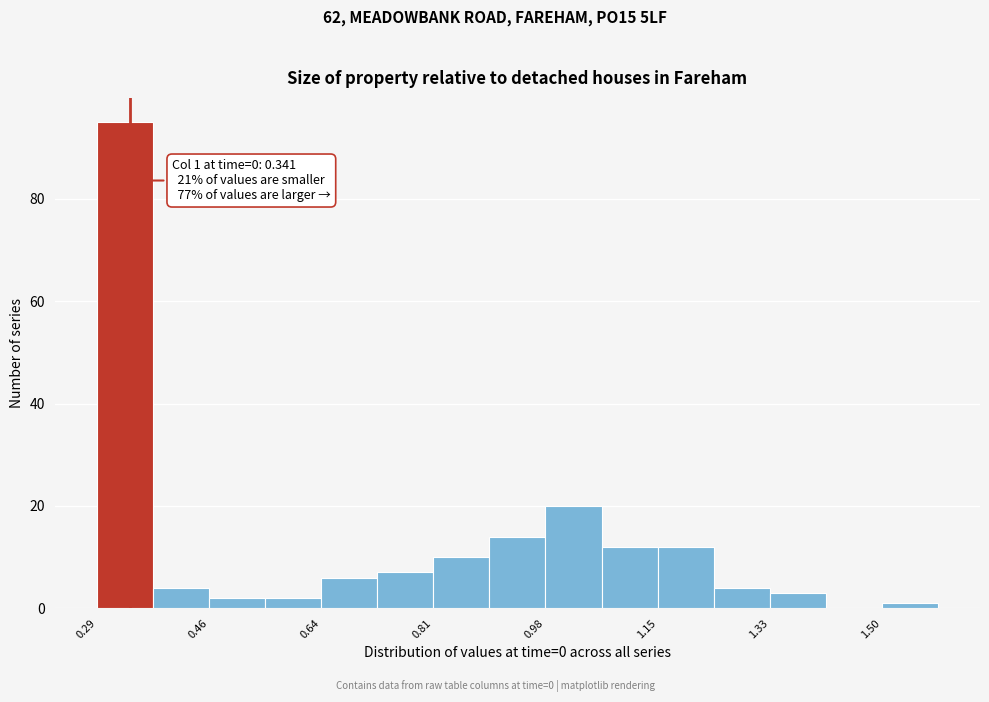

Over which range of the x-axis is the bar tallest?

0.30 to 0.38